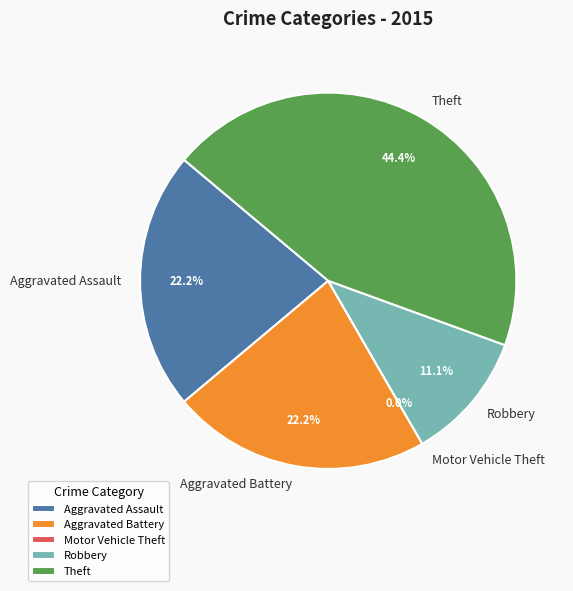

How many segments does this pie chart have?

5